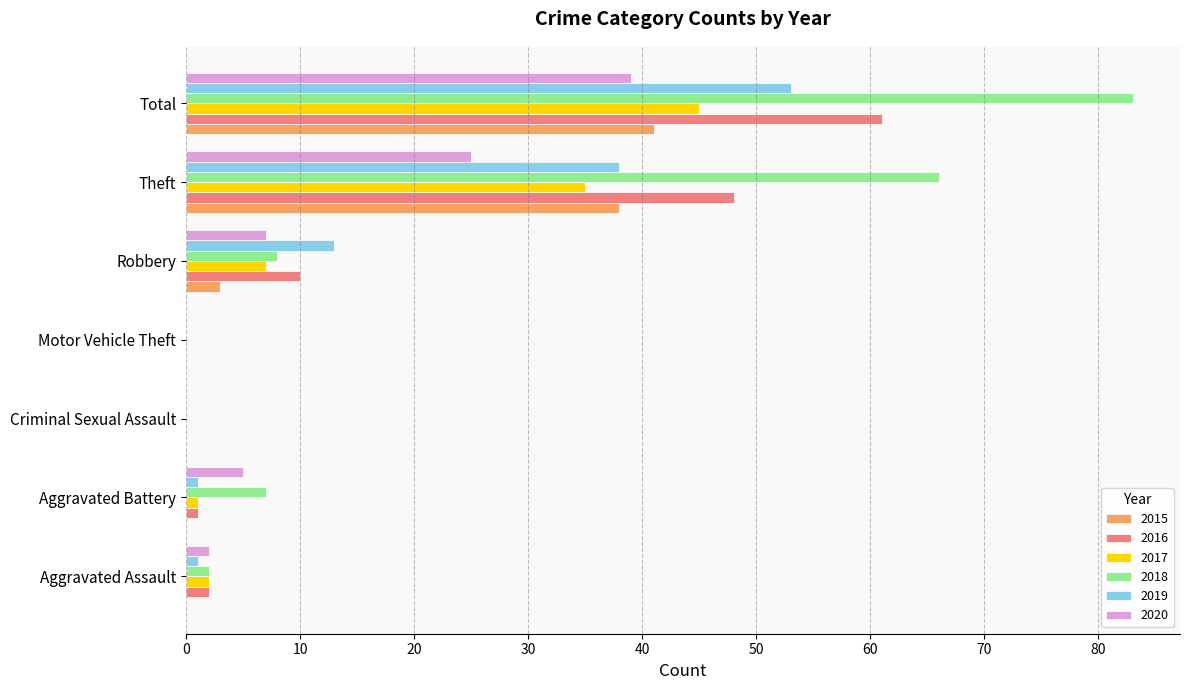

Is the value of 2018 at Aggravated Battery greater than the value of 2015 at Theft?

No